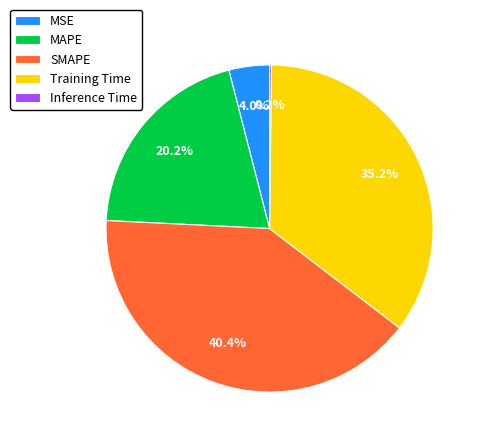

Which category has the biggest portion of the pie?

SMAPE